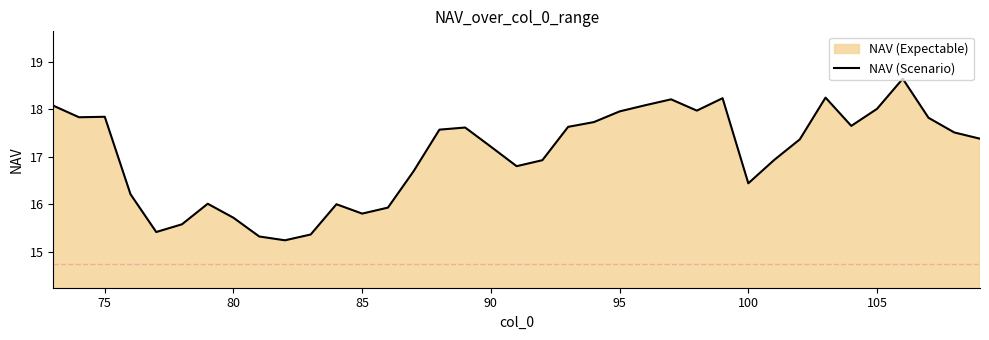

Is it true that the value at 105 is 29.1?

False